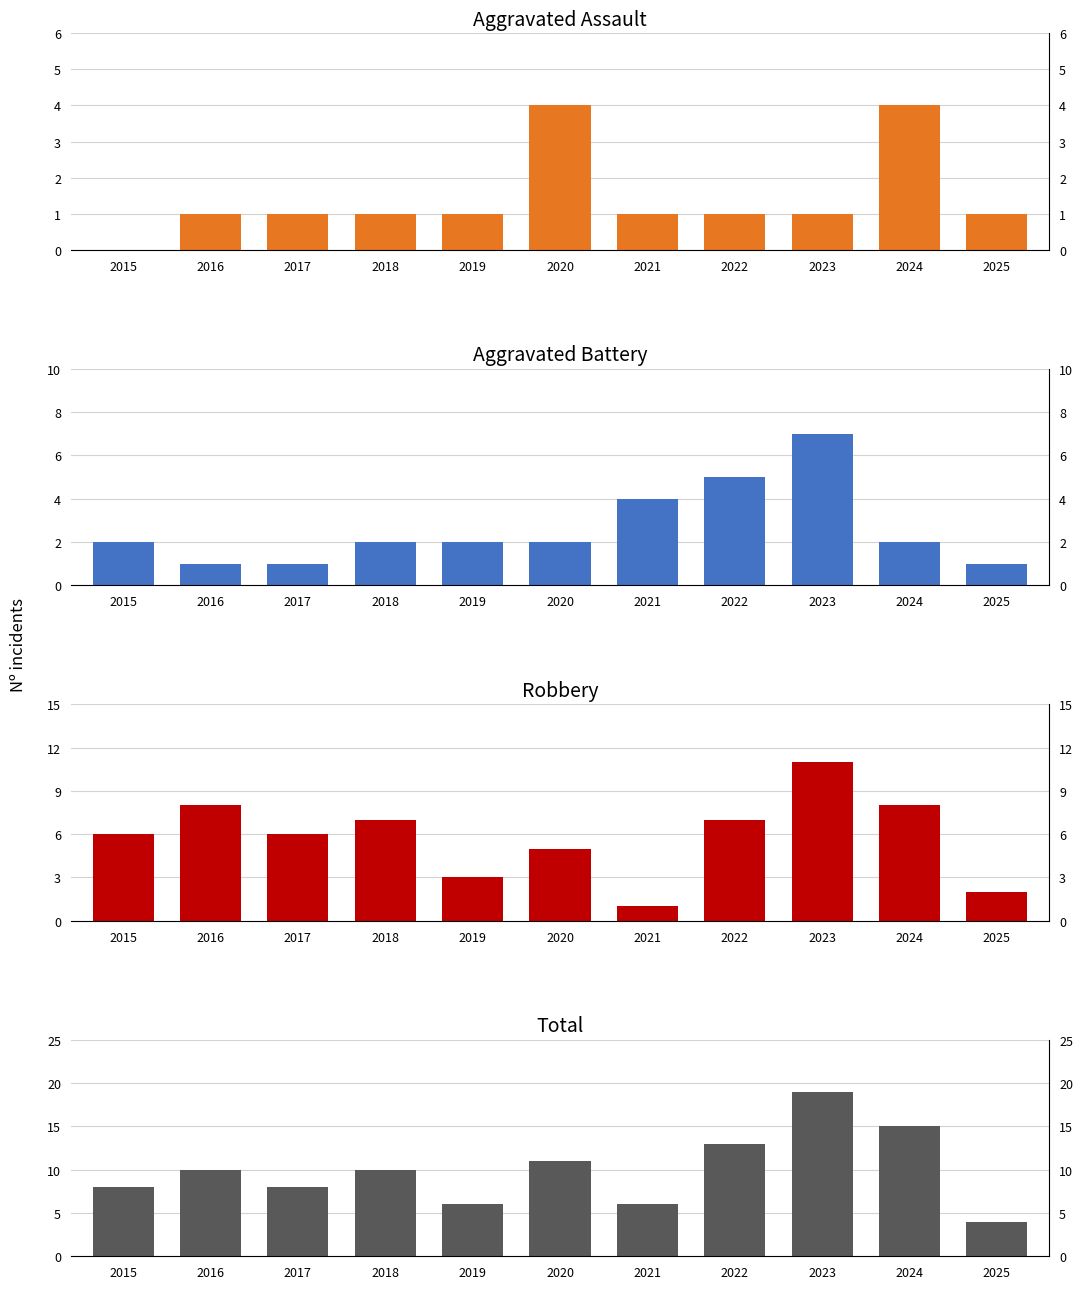

What value does the Aggravated Battery series have at 2017?

1